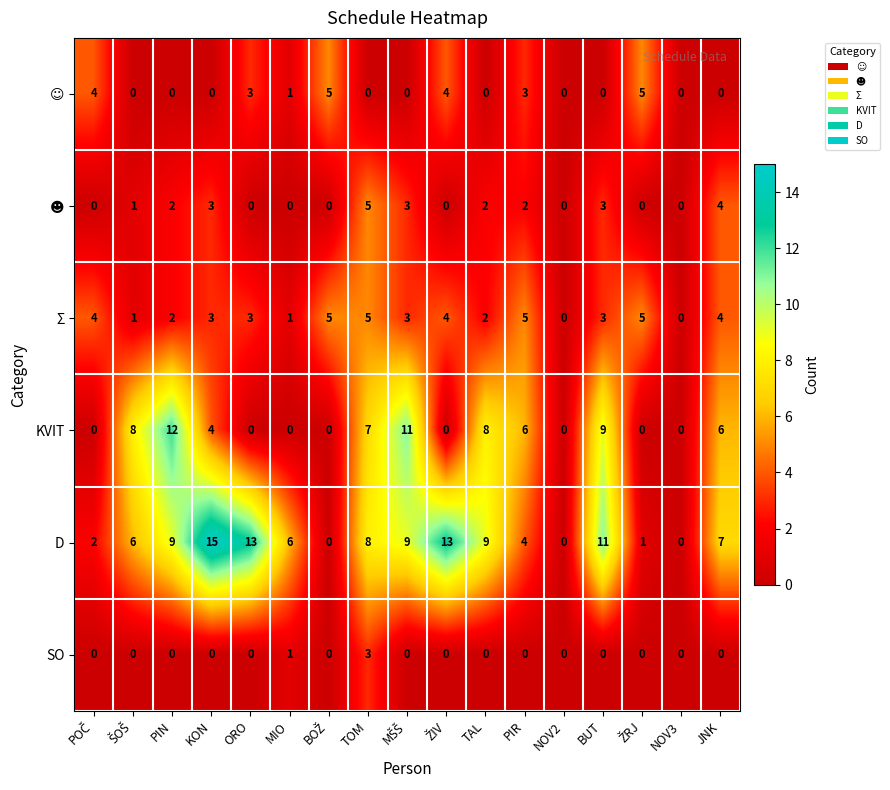

Which category has the highest value across all series?

KON